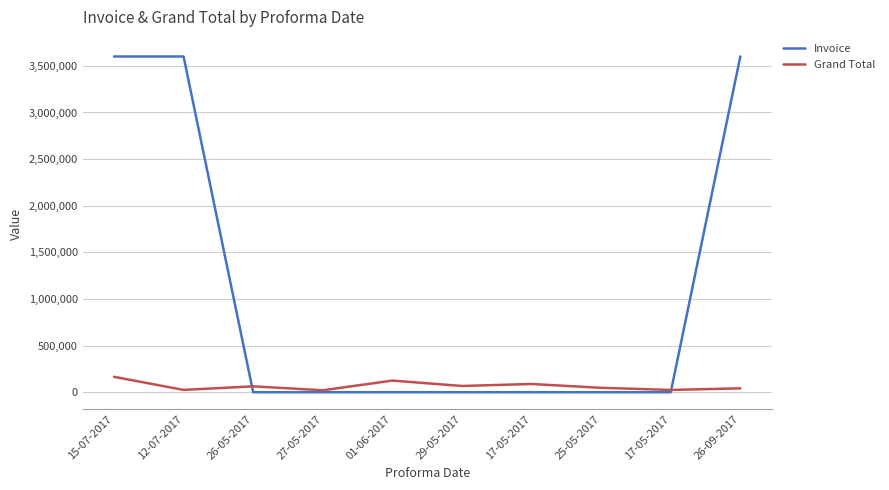

What are all the series names shown in the legend?

Invoice, Grand Total